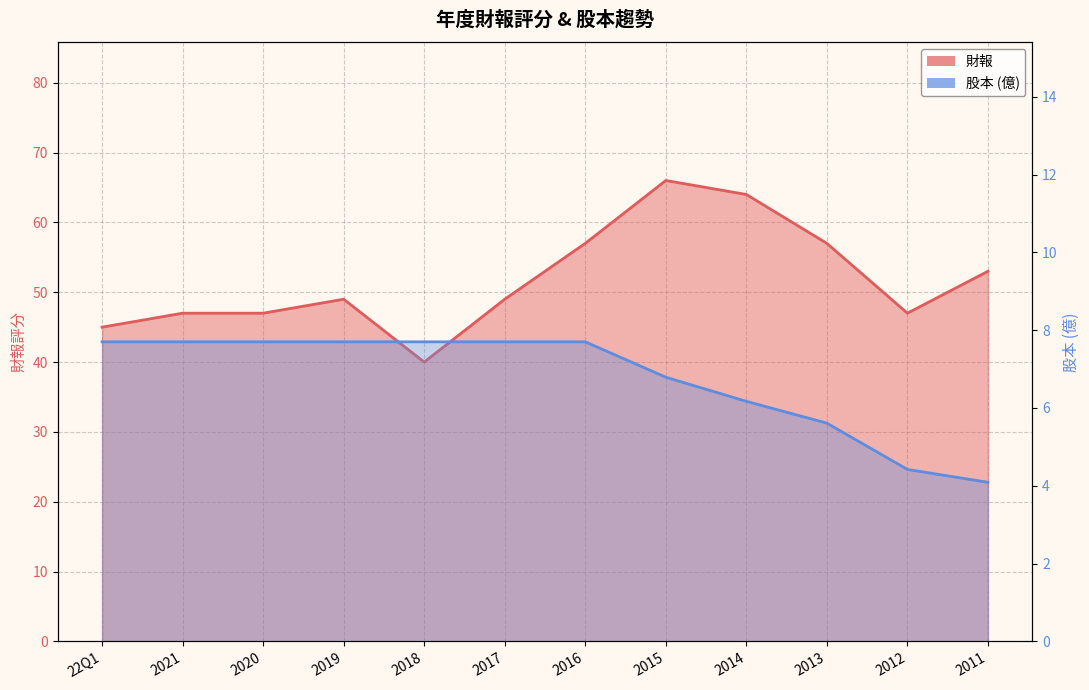

The value of 財報 at 22Q1 is 45.0. True or false?

True